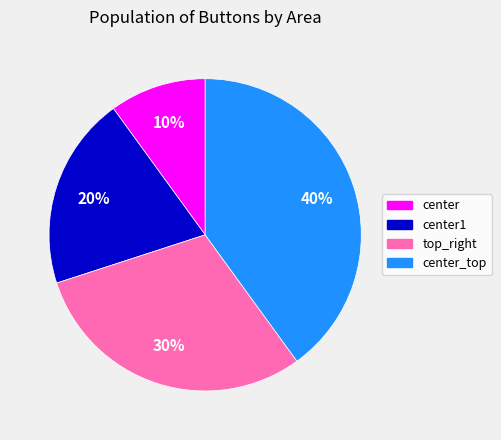

What percentage is the center slice, to the nearest percent?

10%